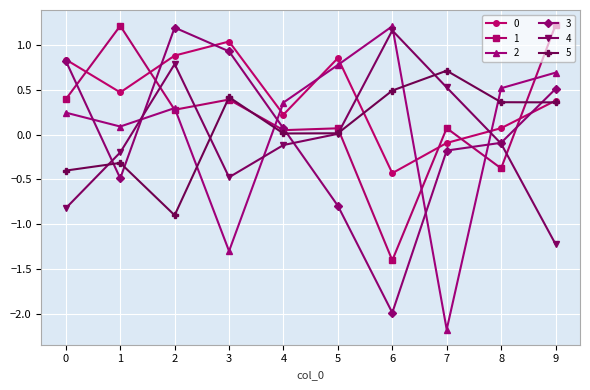

How many values in the 0 series are below 0?

2